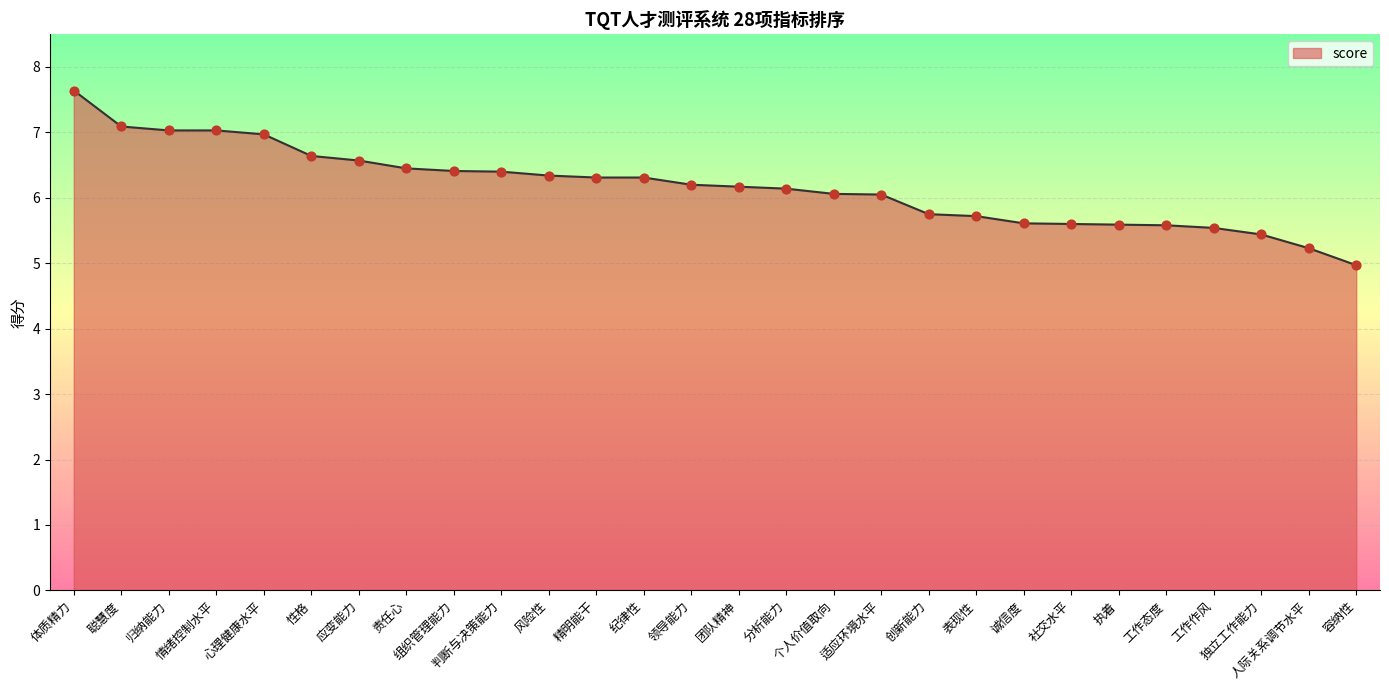

Which has a higher value, 性格 or 独立工作能力?

性格